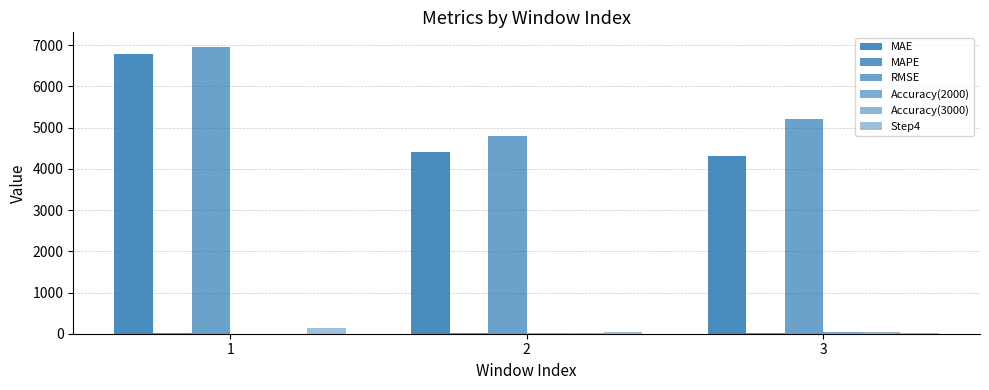

What is the average value of the RMSE series?

5662.3